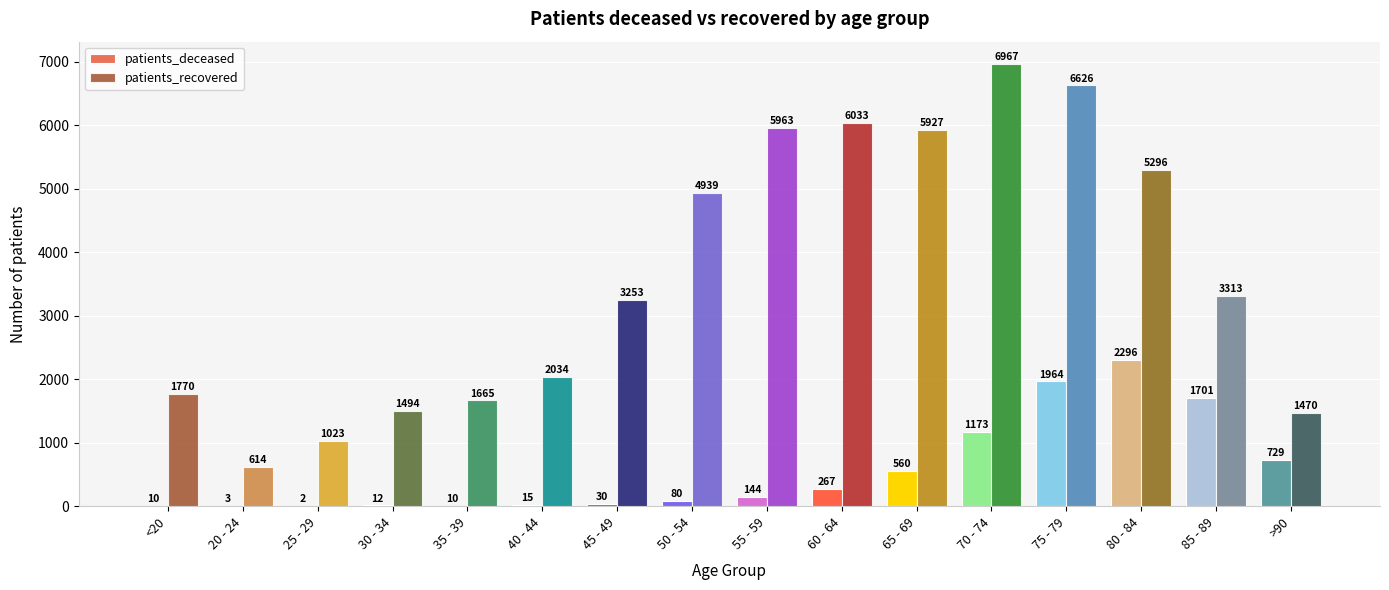

Are the bars grouped side by side (vs. stacked)?

Yes